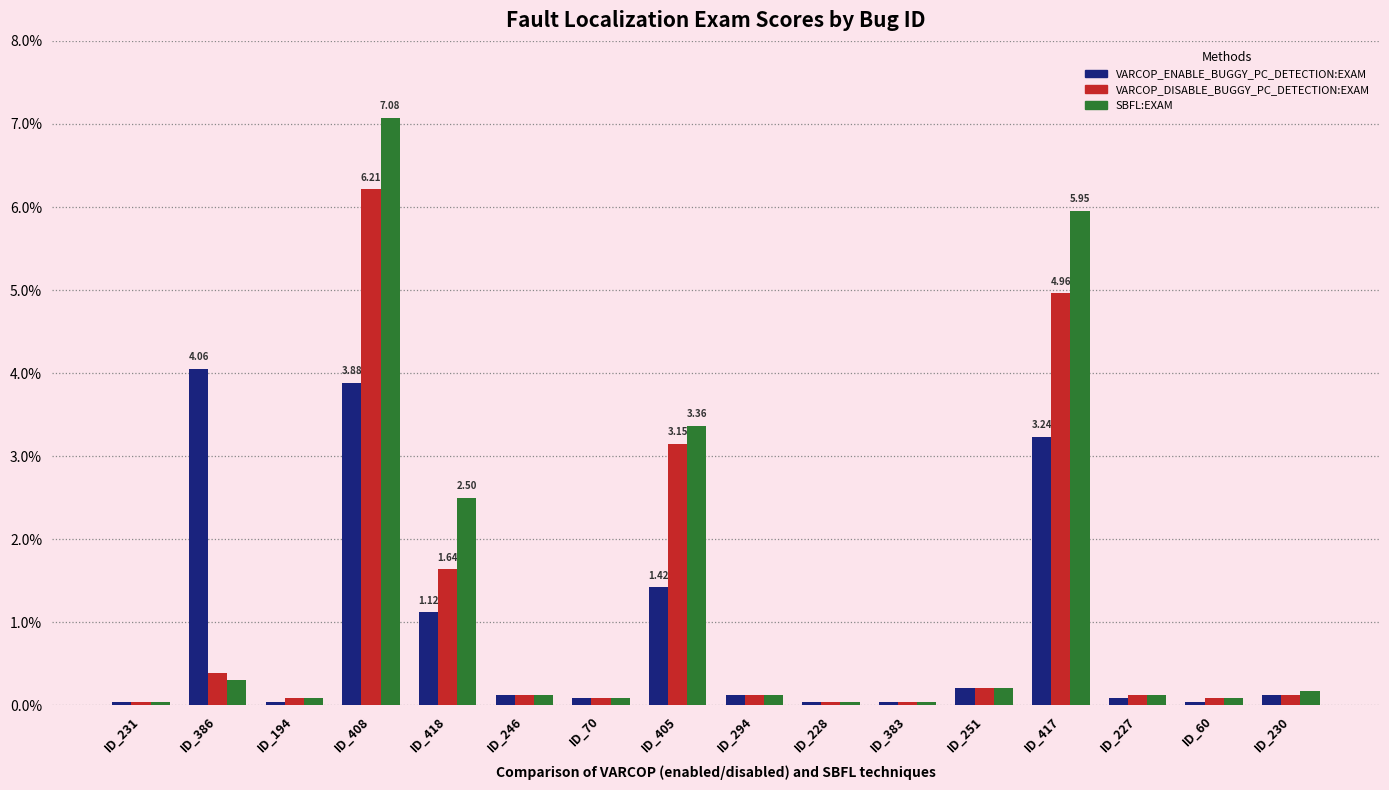

What is the highest value of the VARCOP_ENABLE_BUGGY_PC_DETECTION:EXAM series?

4.1